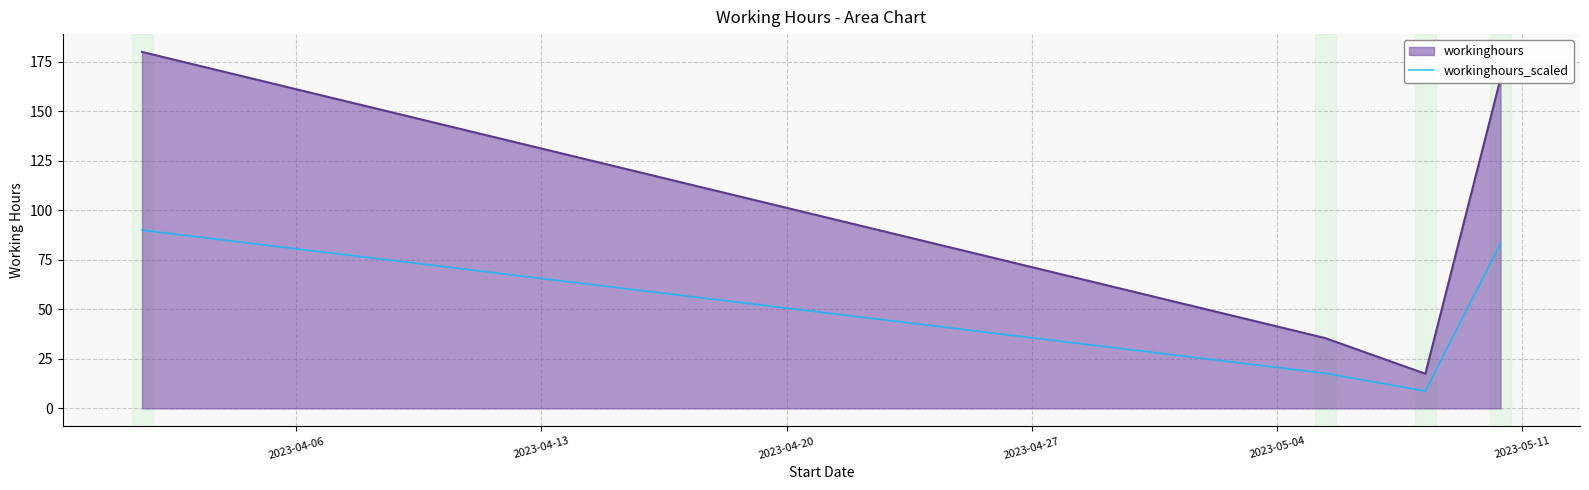

How many distinct data groups are displayed?

2